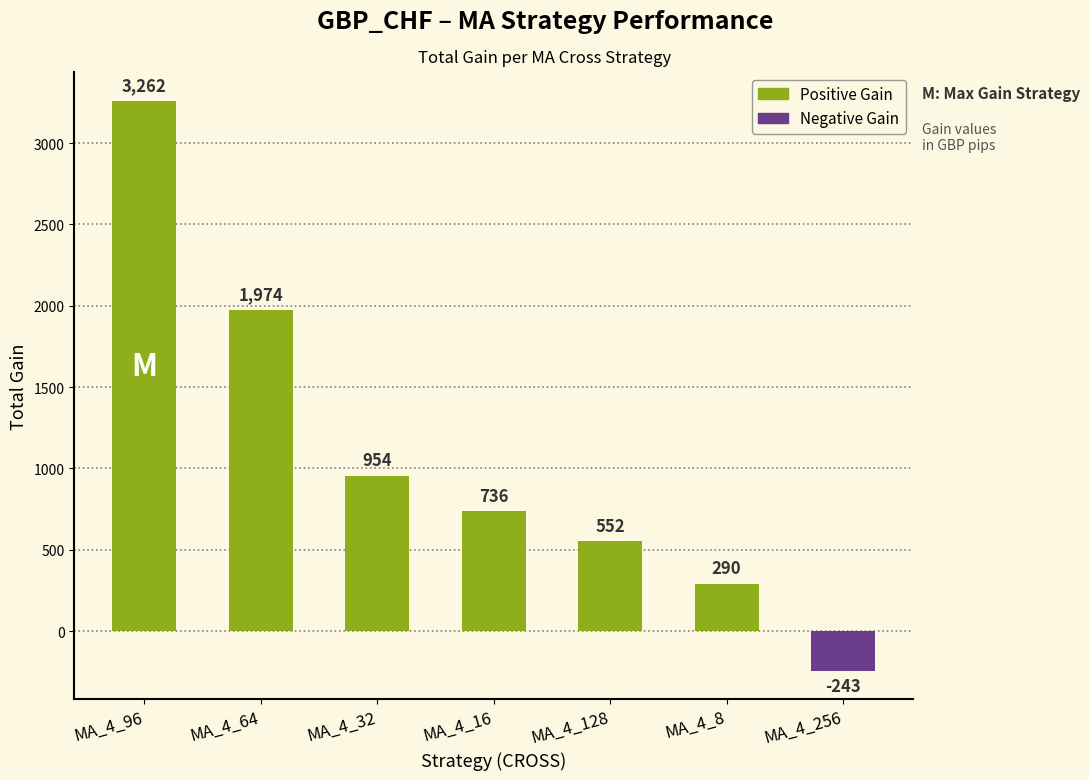

What is the maximum value shown in the chart?

3261.7